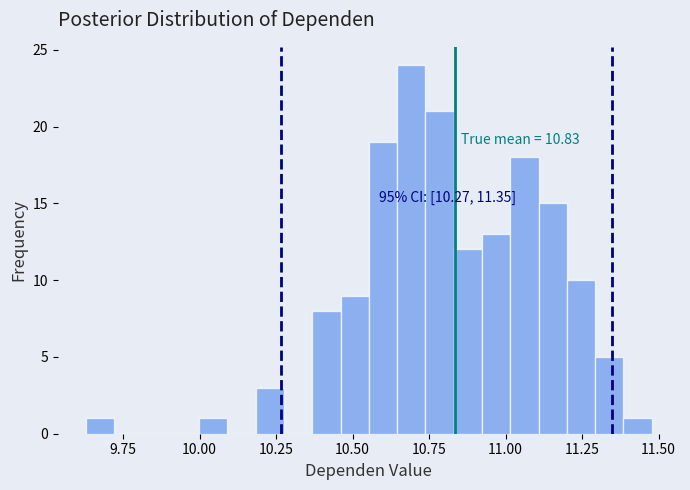

Read against the x-axis, roughly where is the centre of the tallest bar?

10.70